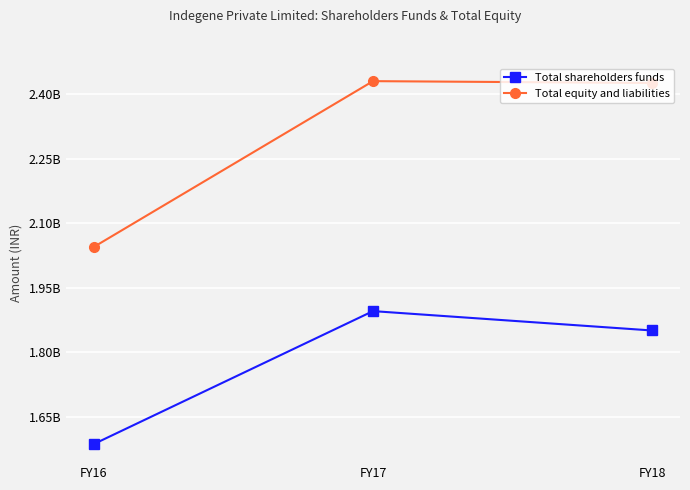

The Total equity and liabilities series shows 2430872791 at FY17. True or false?

True